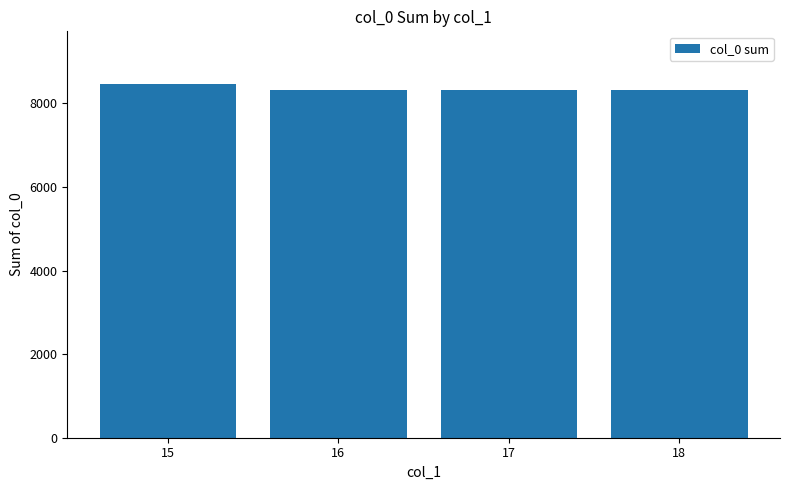

How many bars are there in total?

4